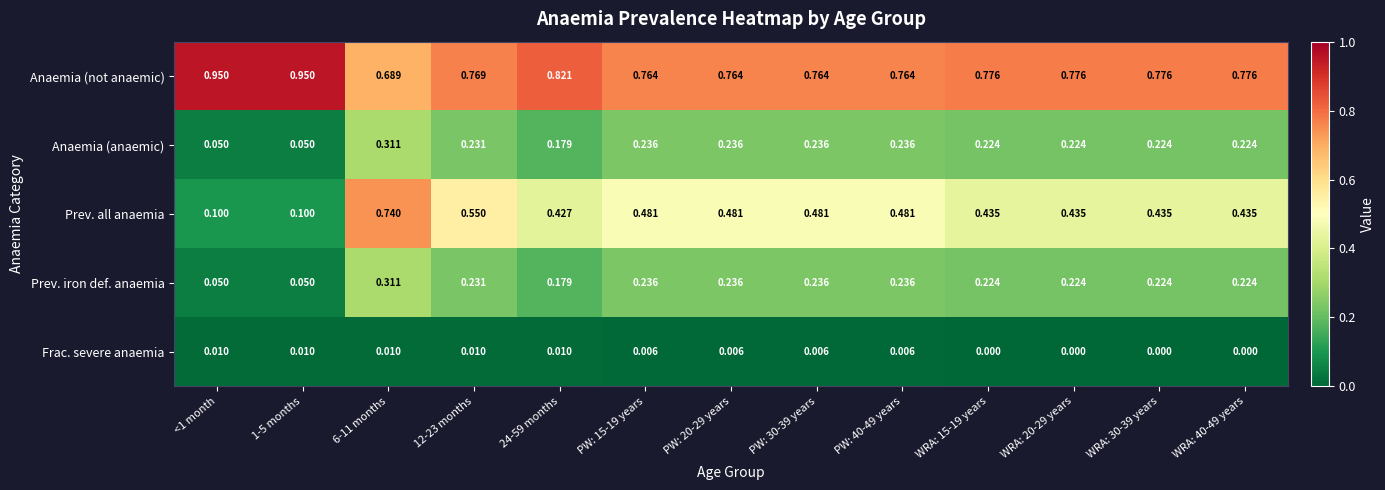

Is the value of Anaemia (not anaemic) at WRA: 30-39 years greater than the value of Frac. severe anaemia at PW: 30-39 years?

Yes